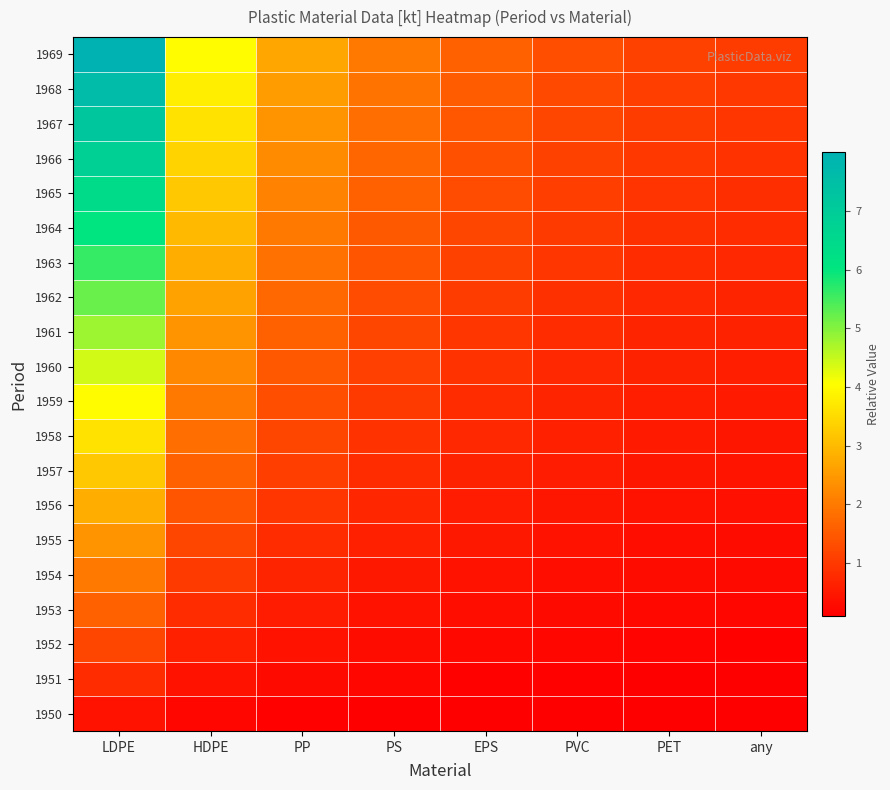

Which series has the widest spread of values?

1969